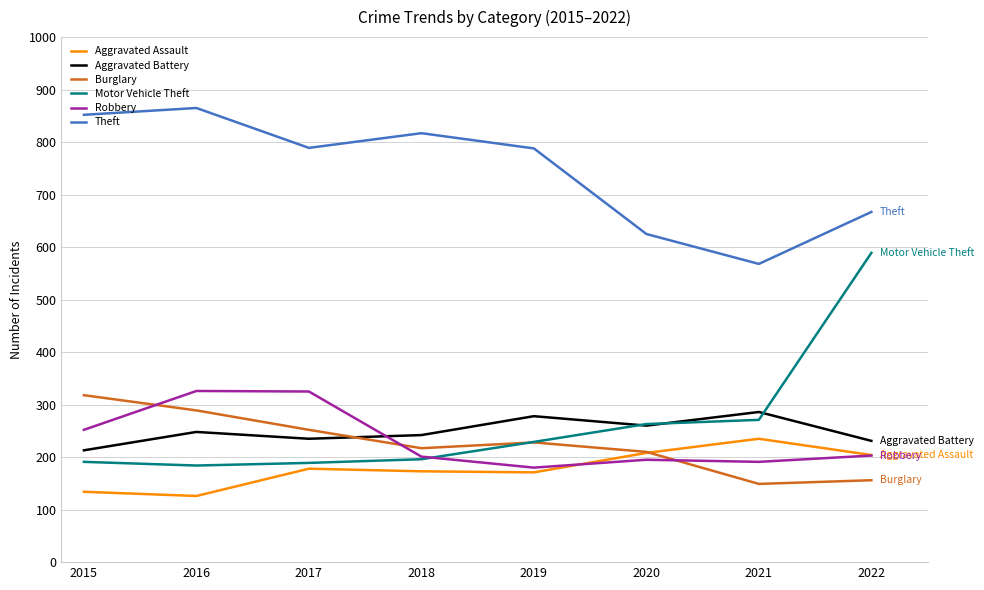

Which series has the widest spread of values?

Motor Vehicle Theft